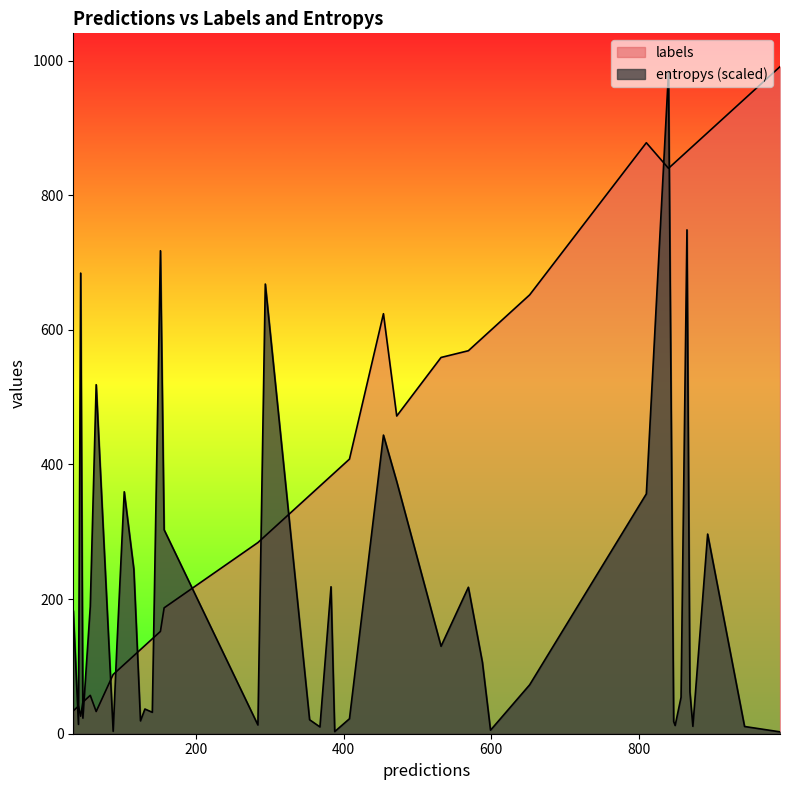

Does the chart display data point markers on the line(s)?

No